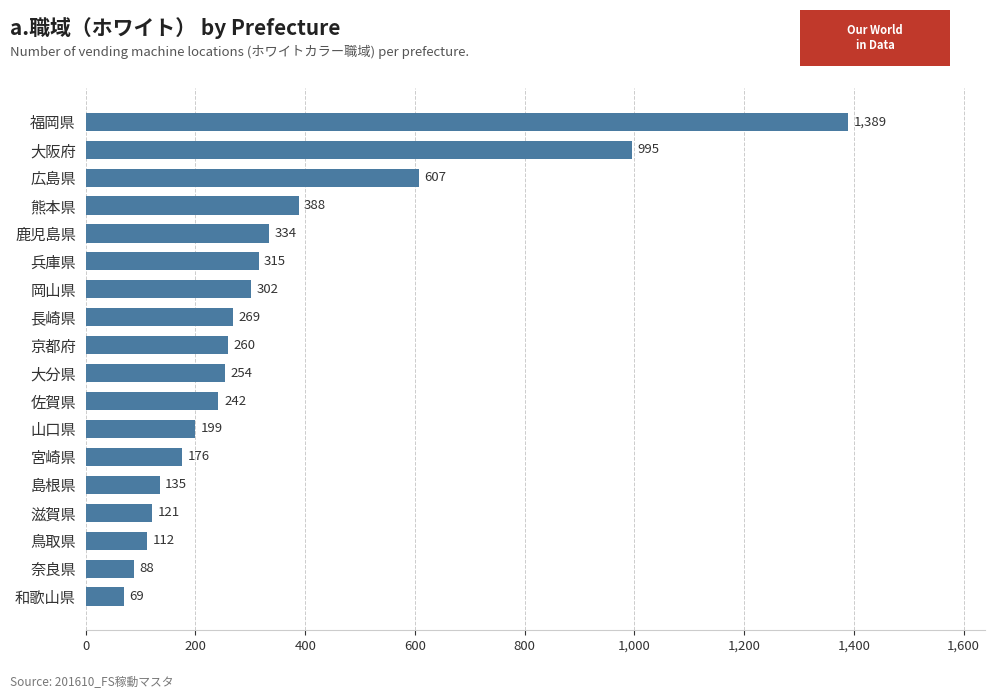

Reading top to bottom, what are all the values shown in this chart?

1389	995	607	388	334	315	302	269	260	254	242	199	176	135	121	112	88	69